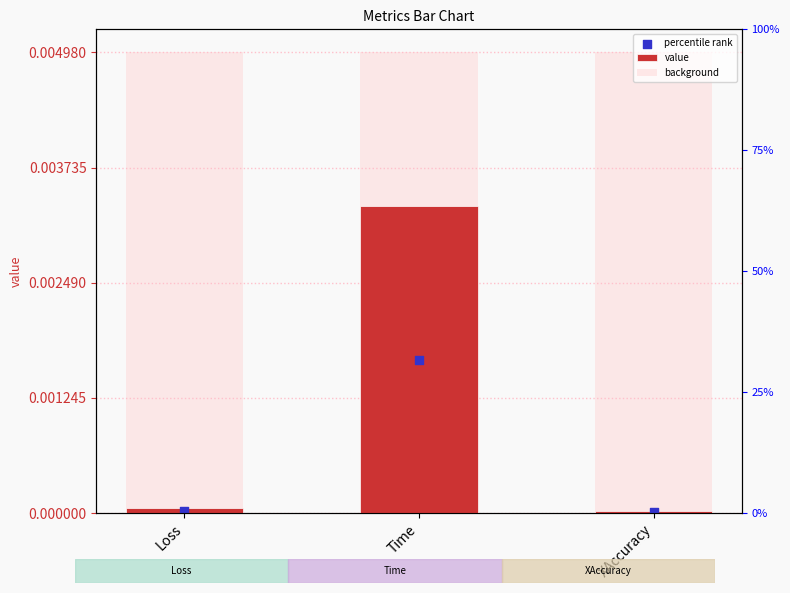

Which series contains the lowest Y value?

percentile rank